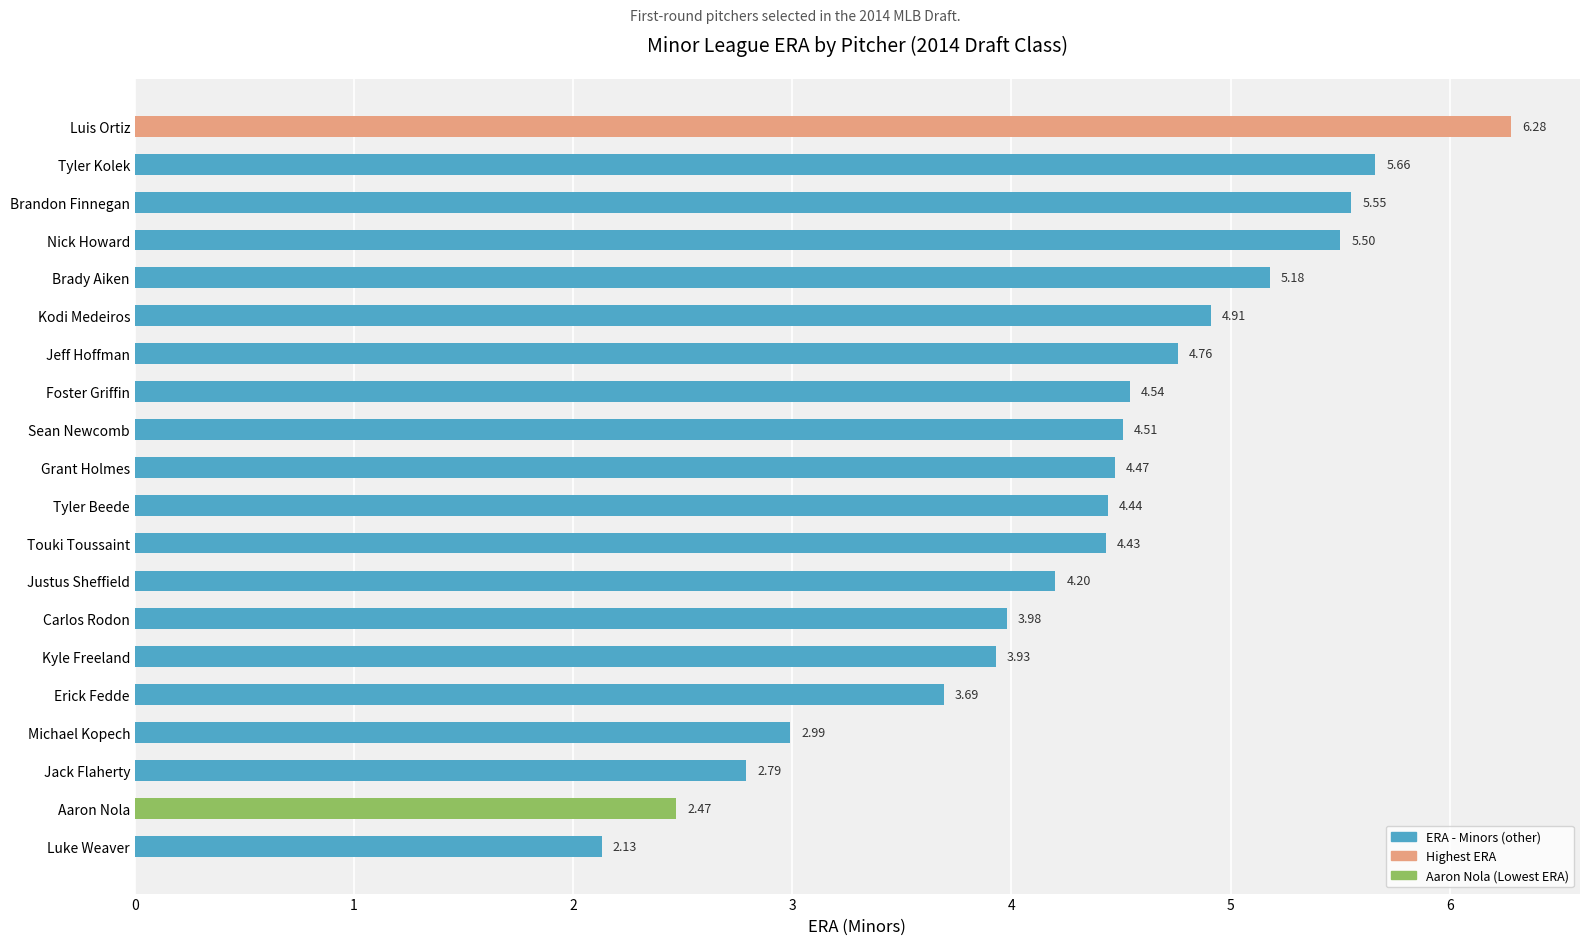

What is the average value?

4.3